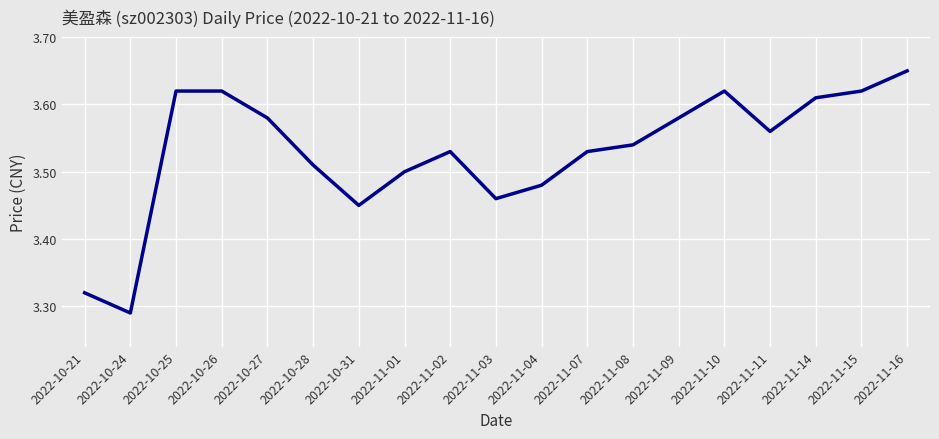

Count the values in the range 3 to 4.

19